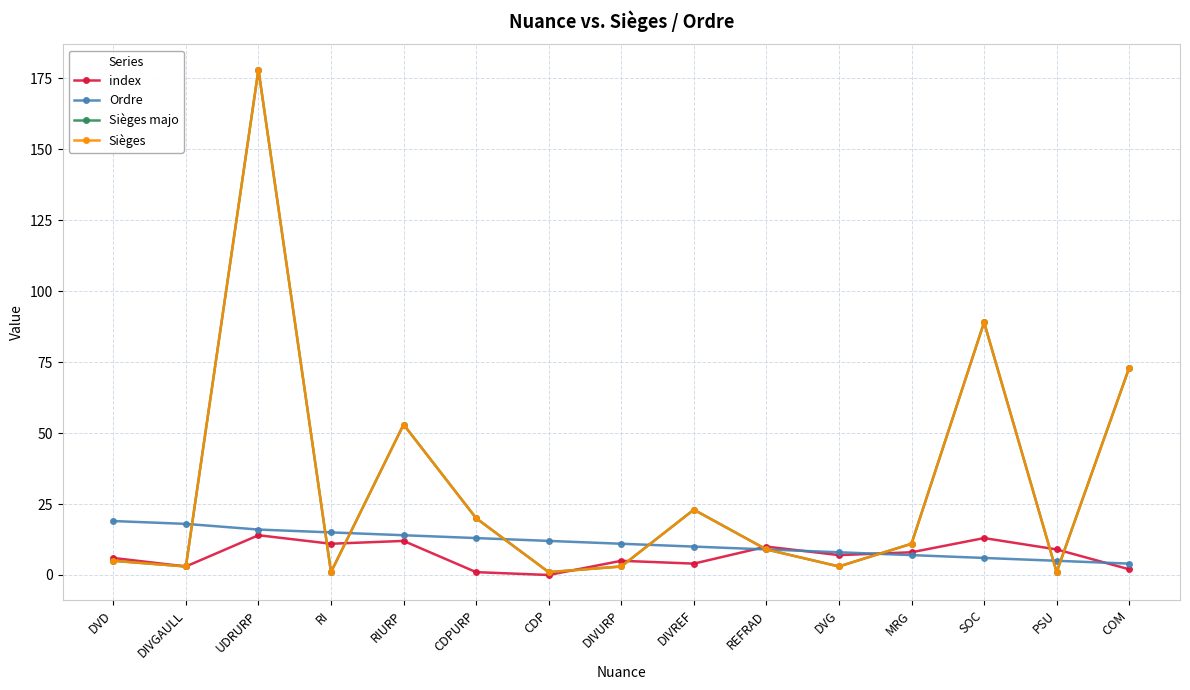

After their last crossing, which series has the higher values: Sièges majo or index?

Sièges majo